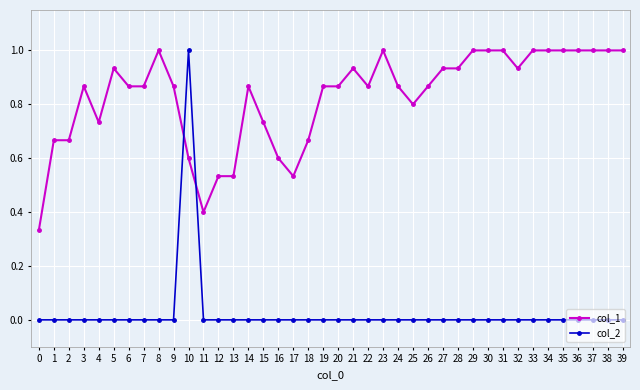

Where is col_1 nearest to the value 0?

0